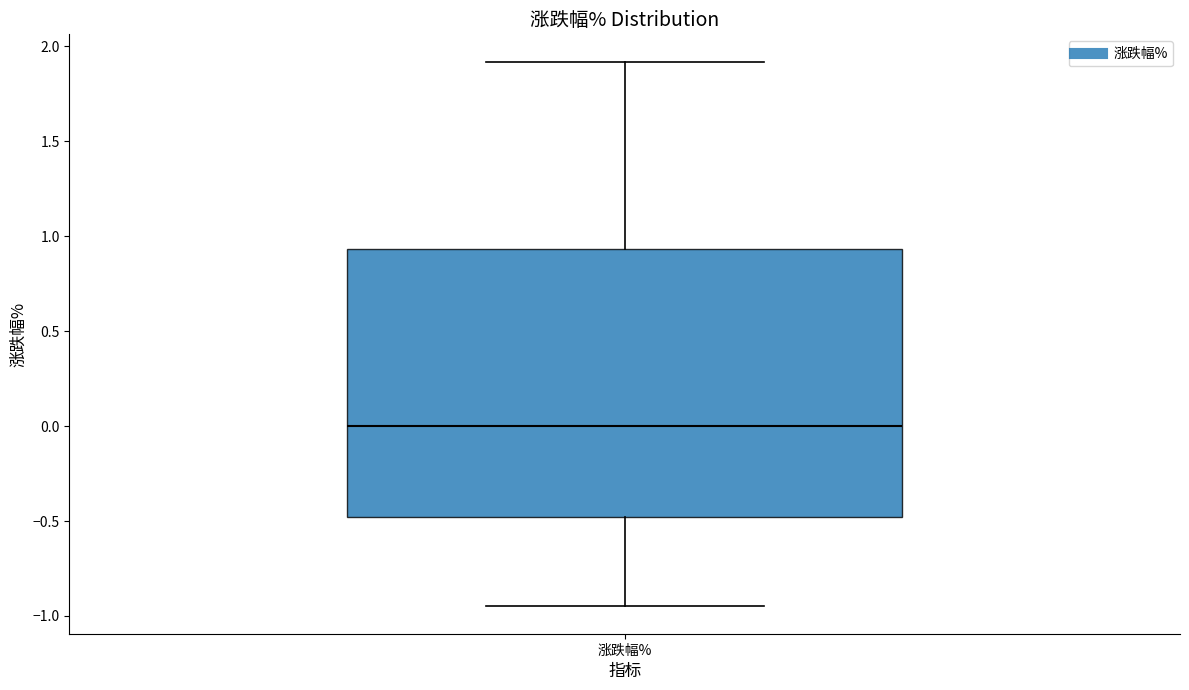

Transcribe this box plot: give where the median line is, the range the box spans, and where the two whiskers end, as read against the y-axis. The values are not printed on the chart, so give them approximately, as read against the axis.

median 0.00, box -0.50 to 0.95, whiskers -0.95 to 1.90